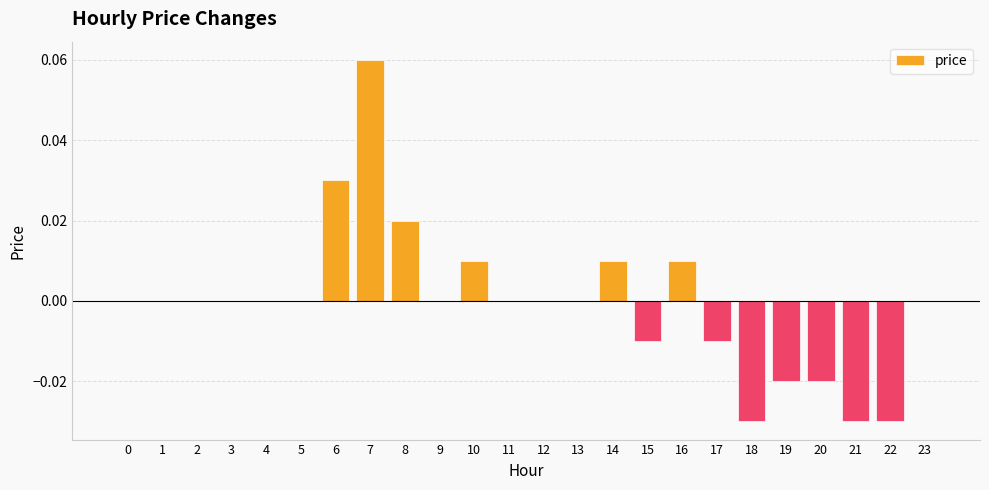

True or false: the data shows 0.0 at 9.

True